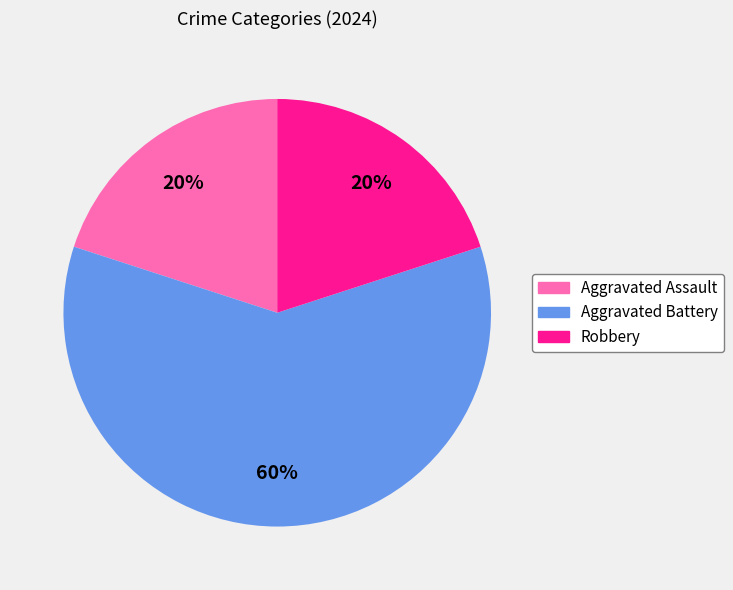

To the nearest percent, what is the difference between the Aggravated Assault and Aggravated Battery slice percentages?

40%